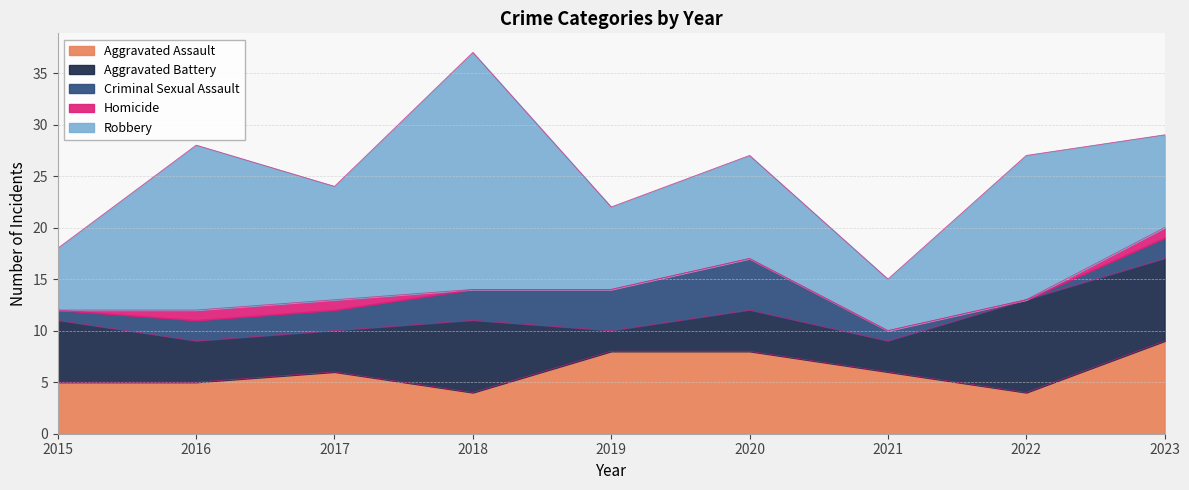

In Aggravated Battery, how many points are lower than both neighbors (excluding endpoints)?

2